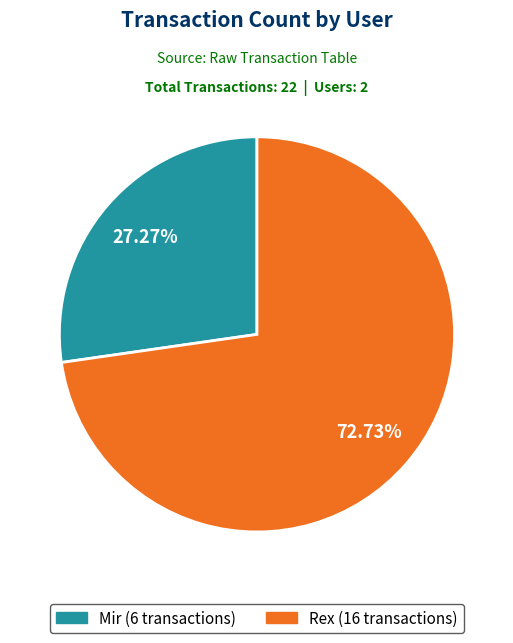

To the nearest percent, what is the difference between the Mir and Rex slice percentages?

45%